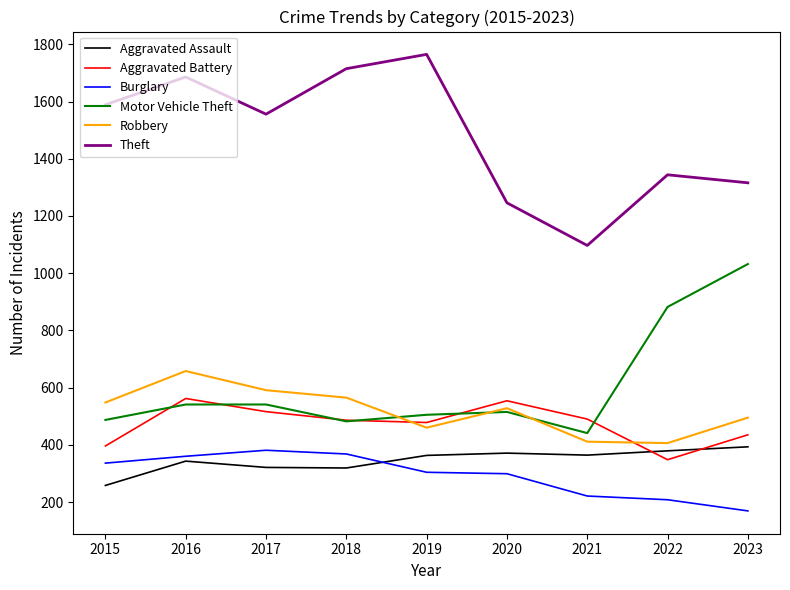

True or false: Robbery and Burglary cross at least once.

False